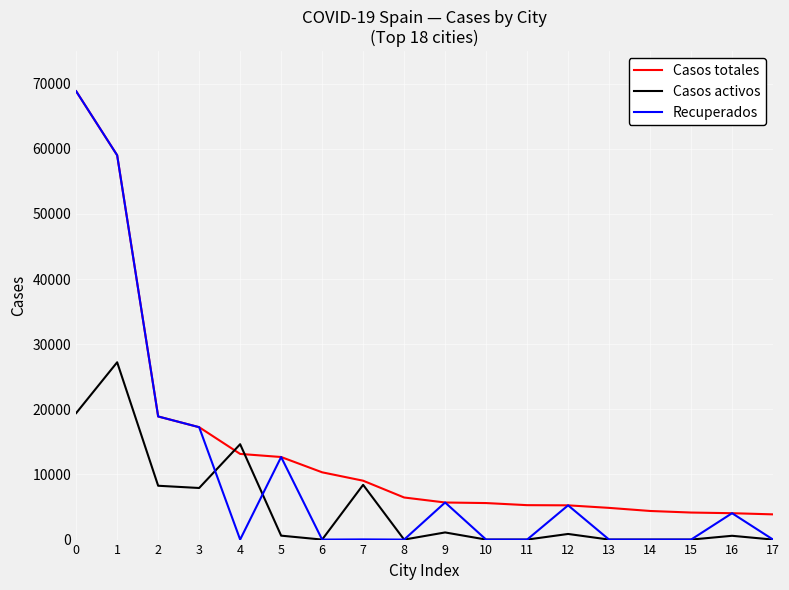

List the series in order of their overall mean, lowest first.

Casos activos, Recuperados, Casos totales